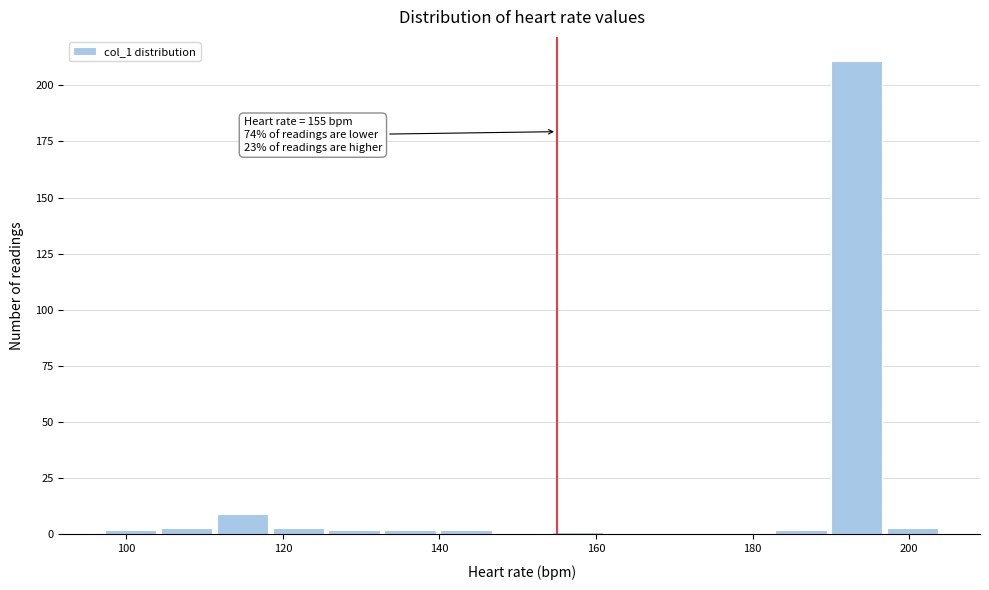

Read against the x-axis, roughly where is the centre of the tallest bar?

194